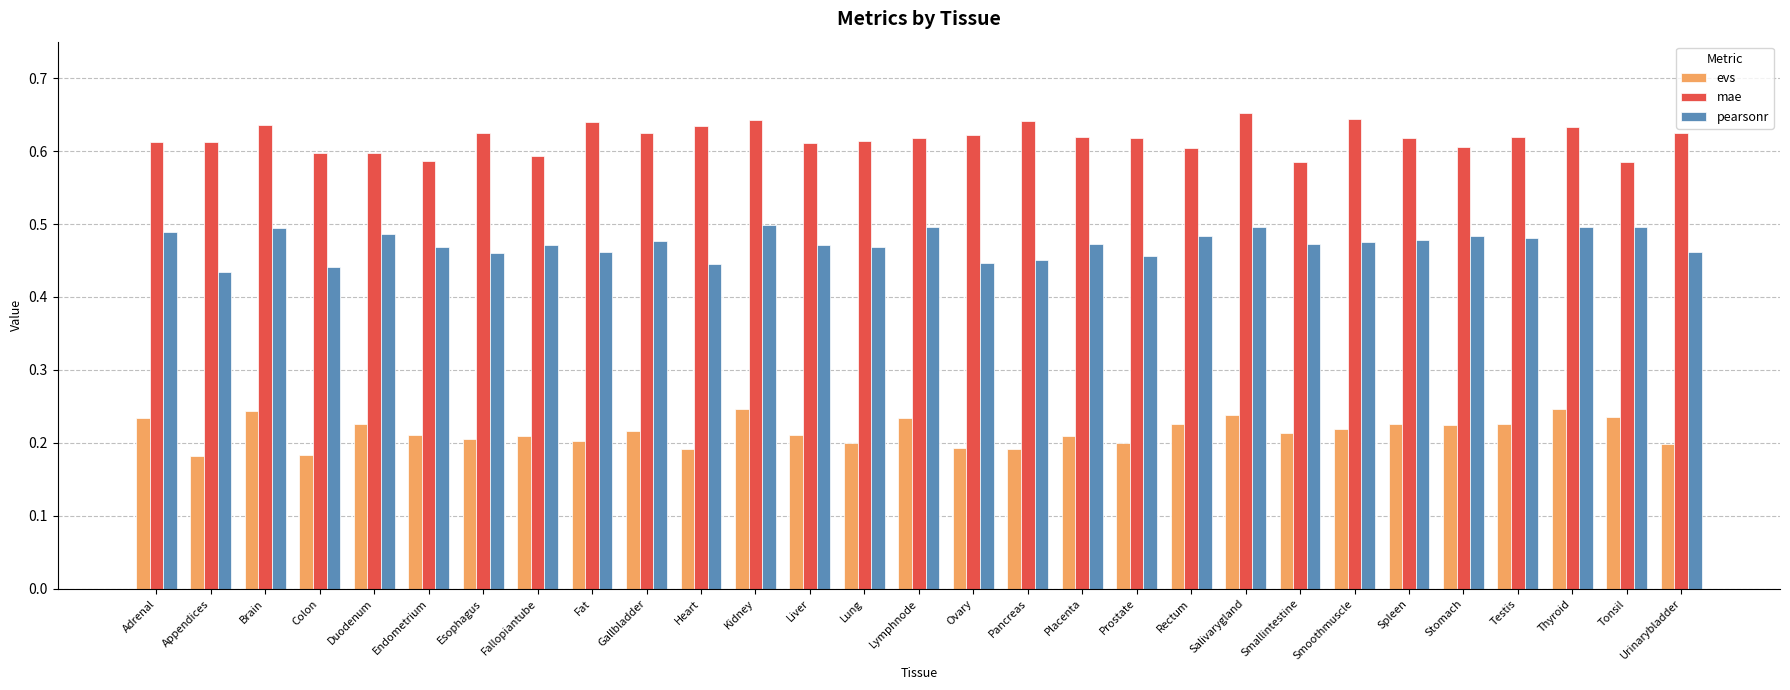

Is it true that mae equals 0.8 at Rectum?

False